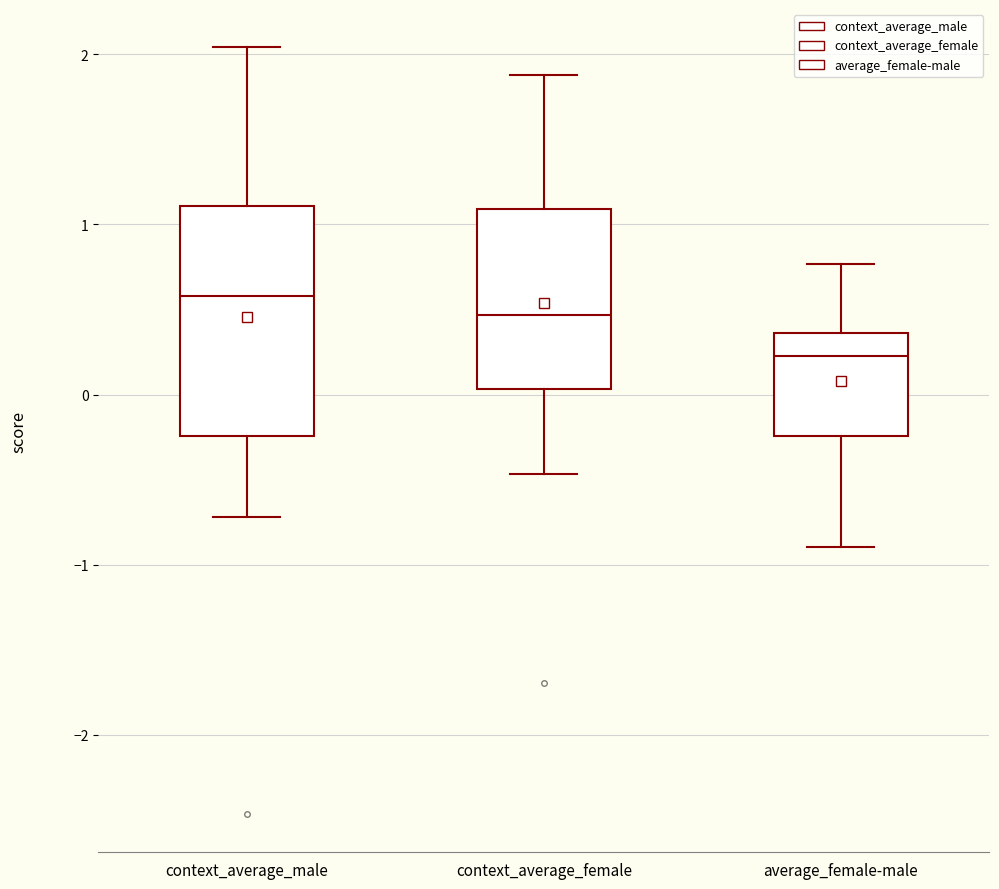

Where does the upper whisker of the box for context_average_male end on the y-axis? The values are not printed on the chart, so give them approximately, as read against the axis.

2.0